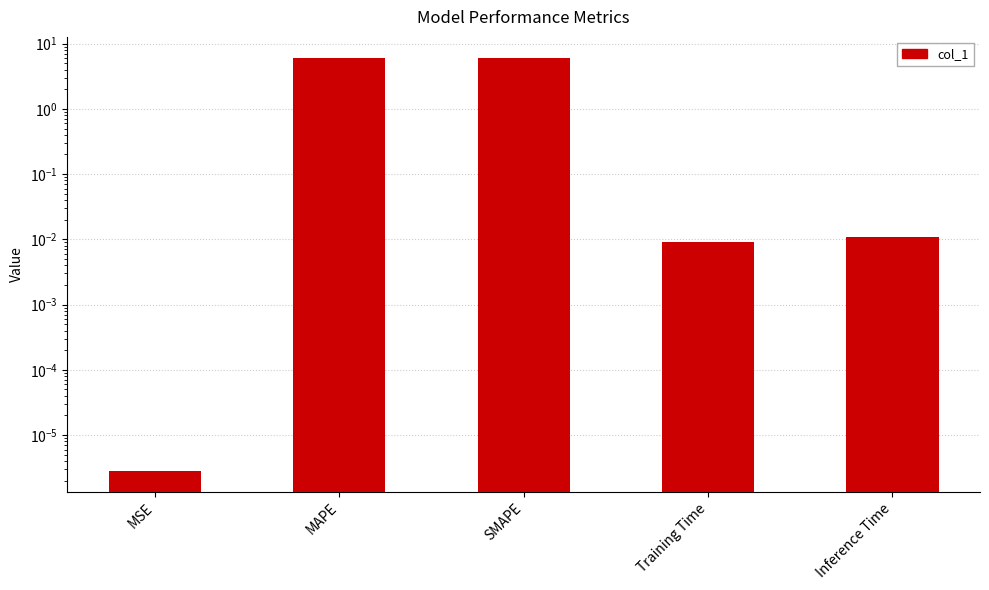

What is the average value?

2.4